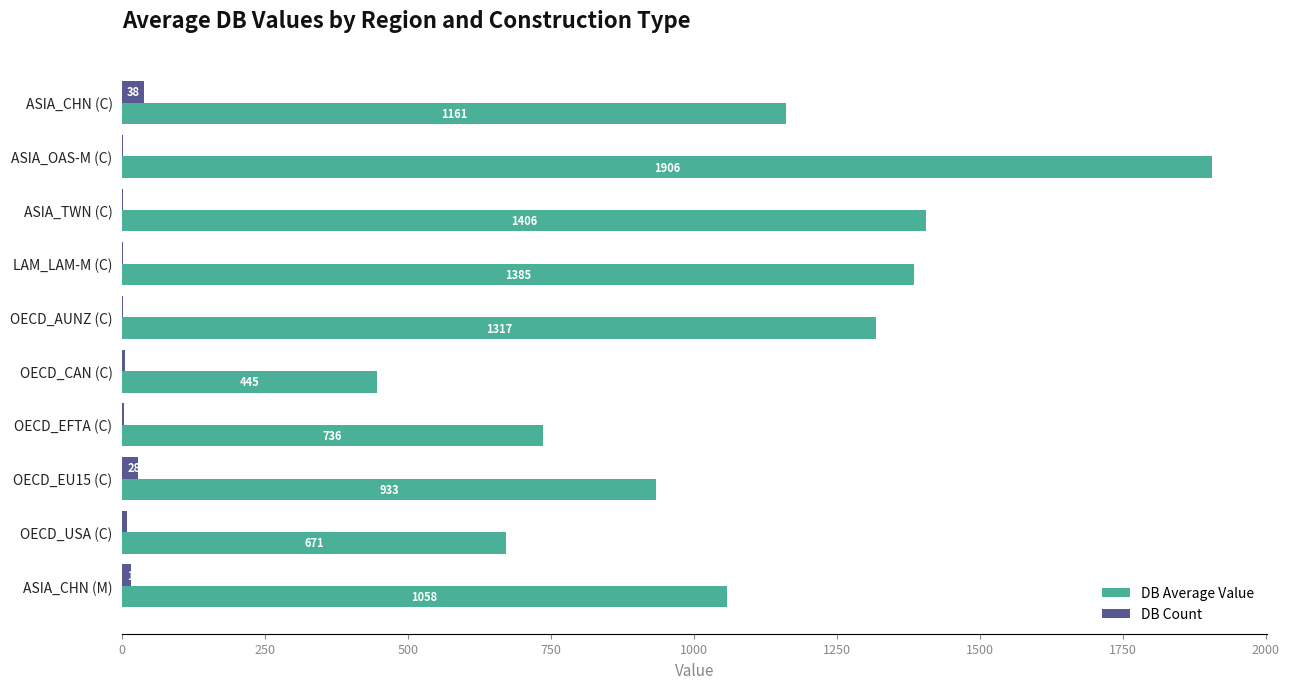

What is the maximum value shown in the chart?

1905.8